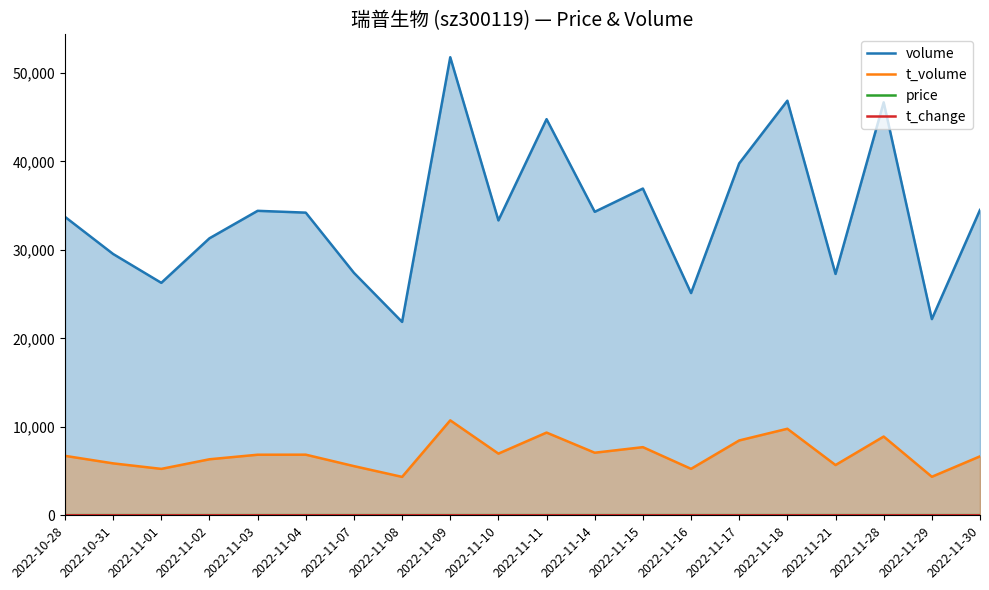

What is the sum of all volume values?

682248.0